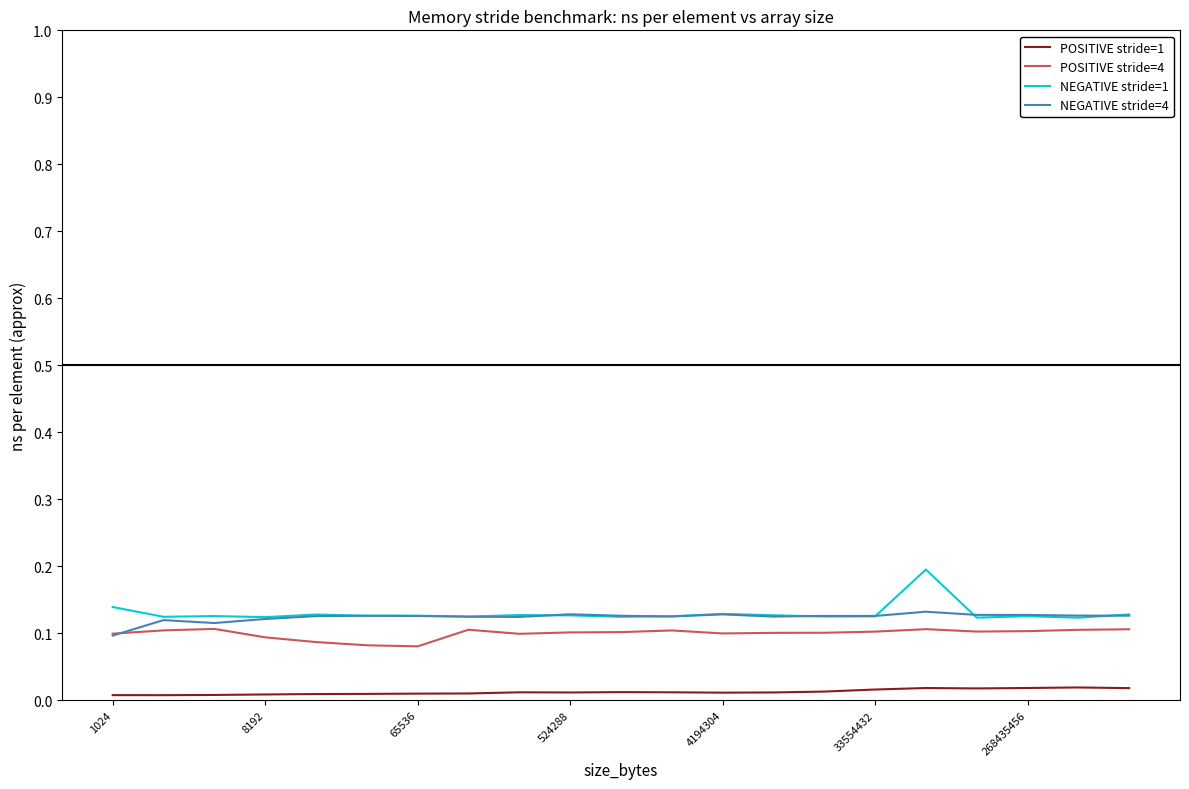

True or false: POSITIVE stride=1 and POSITIVE stride=4 cross at least once.

False